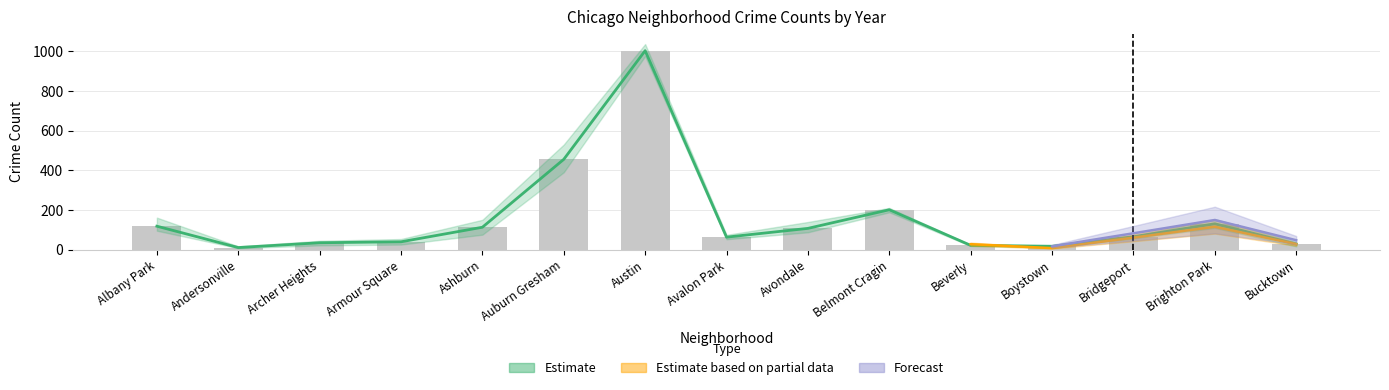

Read the 2021 value at Brighton Park, to the nearest 50.

100